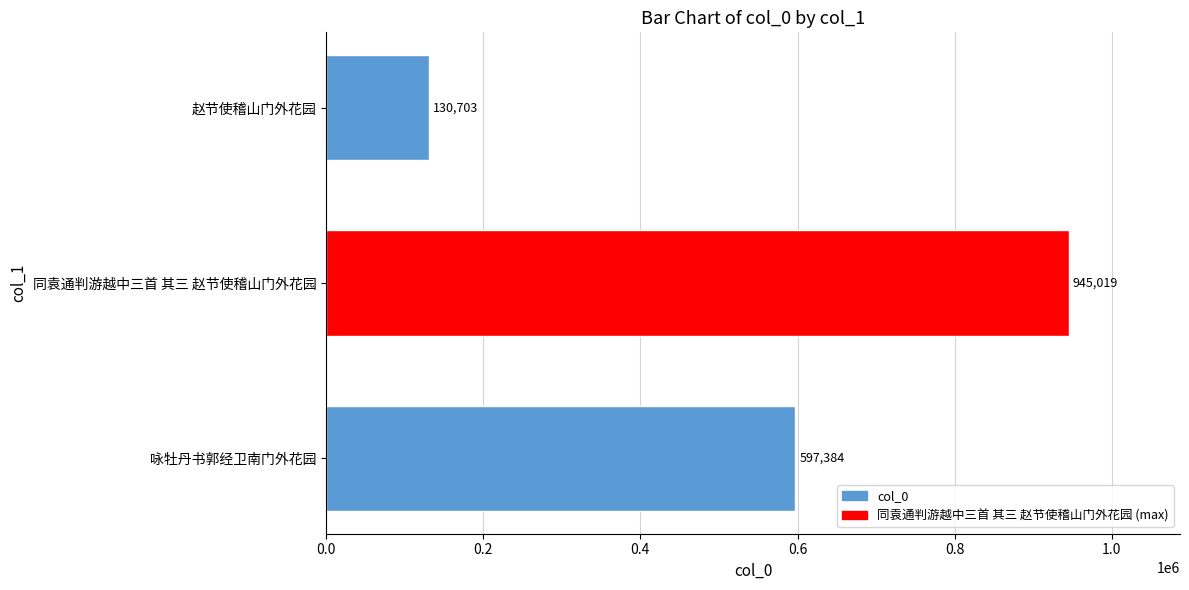

Reading bottom to top, list all the values displayed in this chart.

咏牡丹书郭经卫南门外花园=597384	同袁通判游越中三首 其三 赵节使稽山门外花园=945019	赵节使稽山门外花园=130703